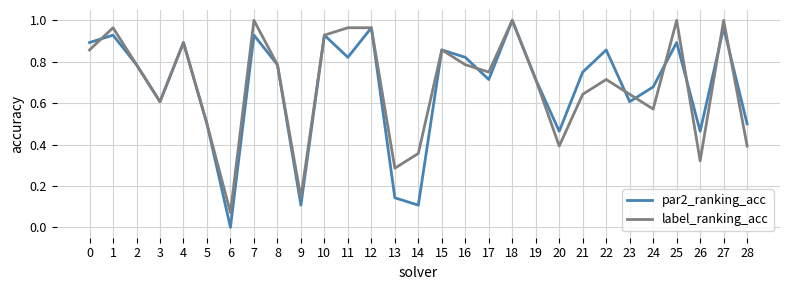

Is this an area chart (filled region under the line)?

No